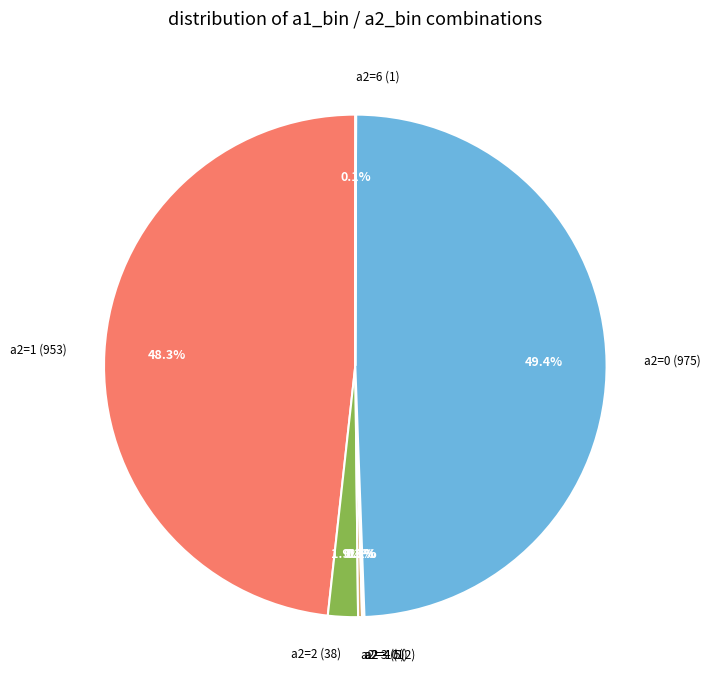

Which category has the biggest portion of the pie?

a2=0 (975)